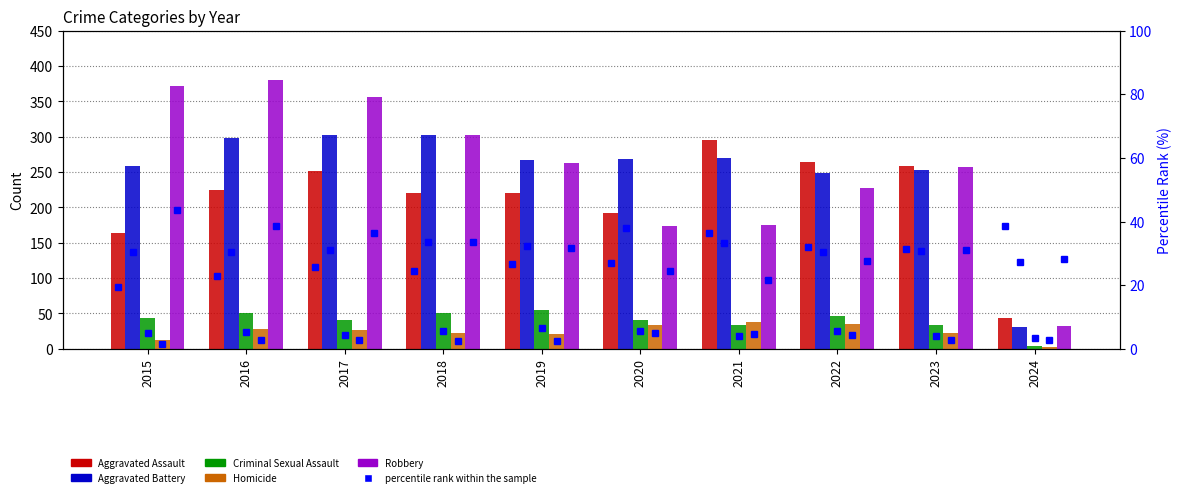

Where does the Aggravated Assault series first go above 225?

2017